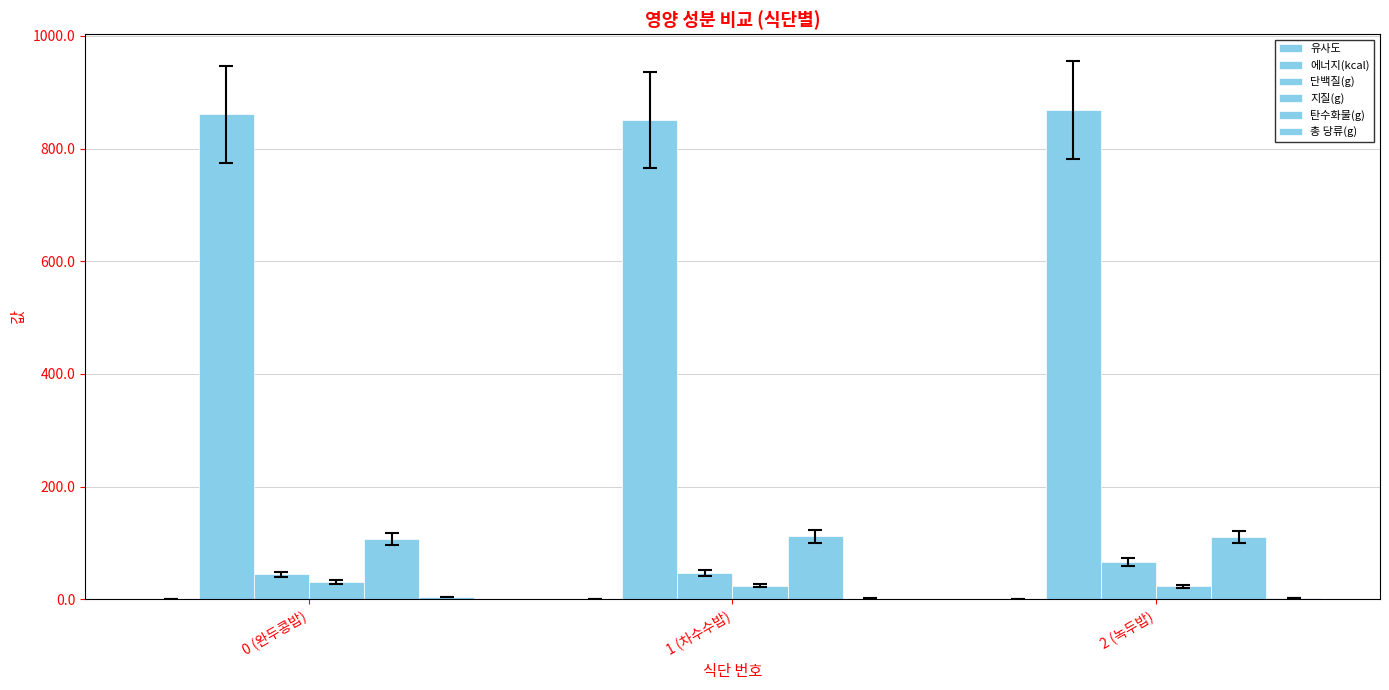

How many groups of bars are there?

3